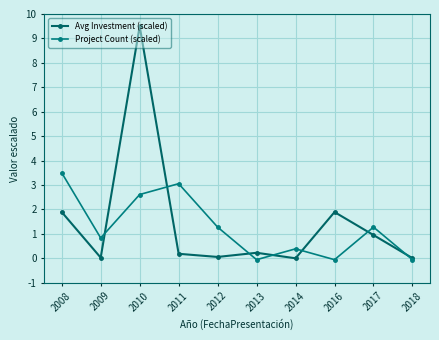

In Avg Investment (scaled), how many points are lower than both neighbors (excluding endpoints)?

3